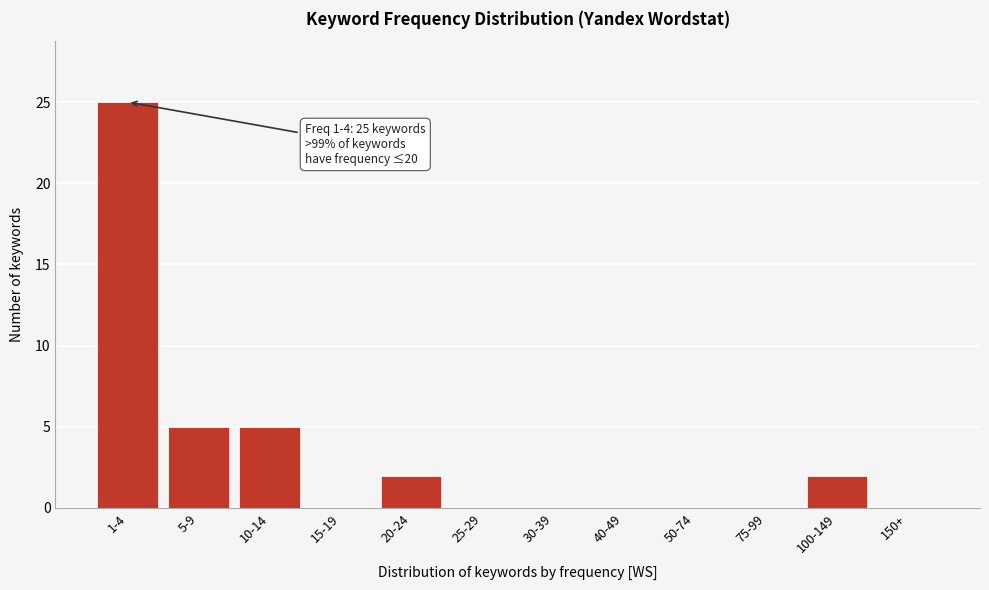

Reading left to right, list all the values displayed in this chart.

1-4=25	5-9=5	10-14=5	15-19=0	20-24=2	25-29=0	30-39=0	40-49=0	50-74=0	75-99=0	100-149=2	150+=0